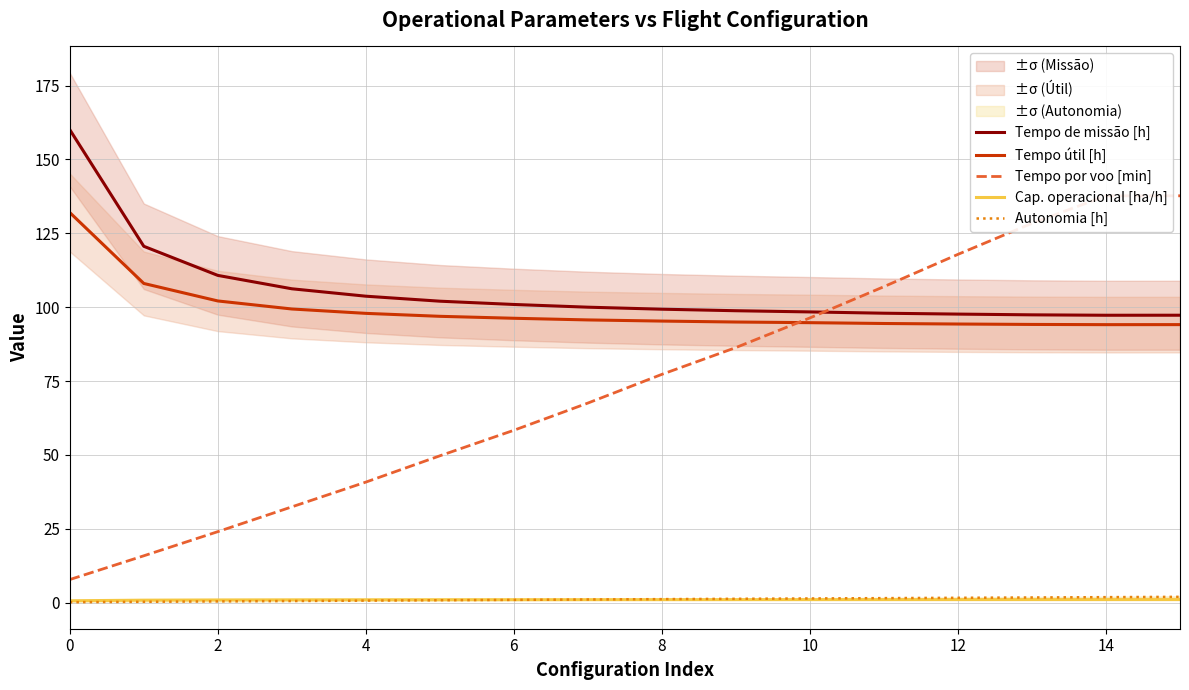

The Tempo por voo [min] series shows 164.4 at 11. True or false?

False